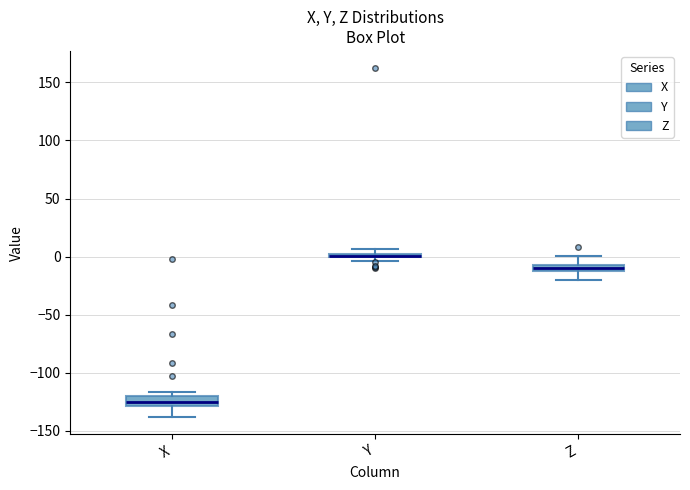

Where does the lower whisker of the box for Z end on the y-axis? The values are not printed on the chart, so give them approximately, as read against the axis.

-20